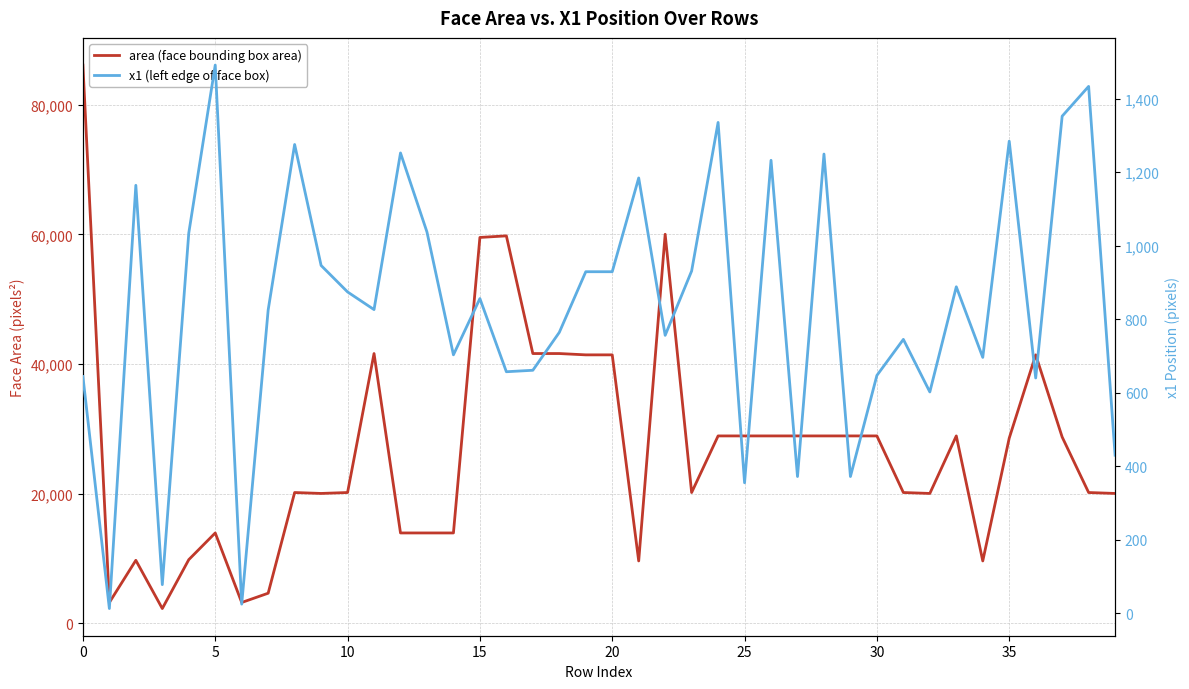

What is the spread (max minus min) of values at 26?

27668